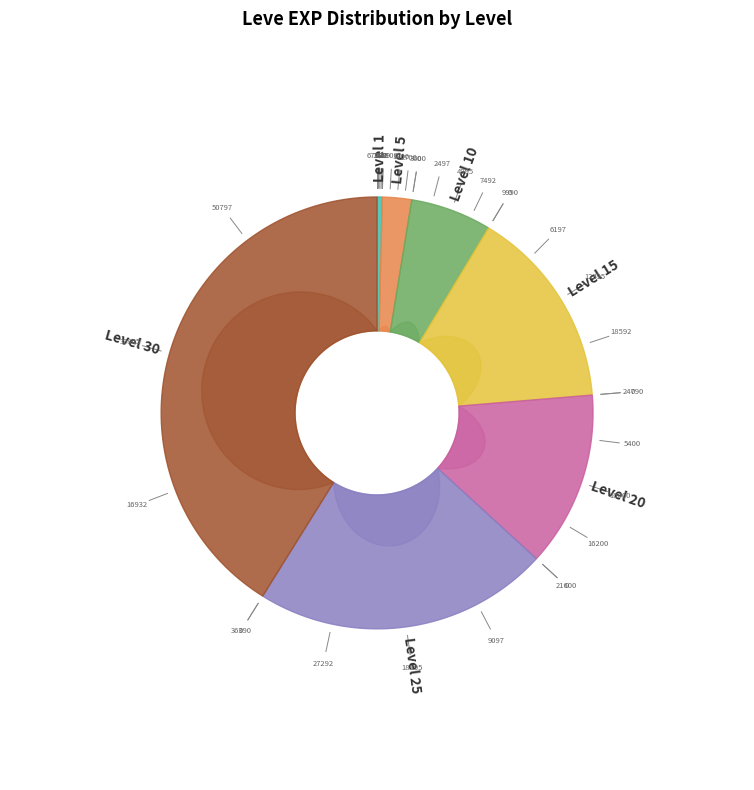

The Level 10 slice represents 18% of the pie. True or false?

False